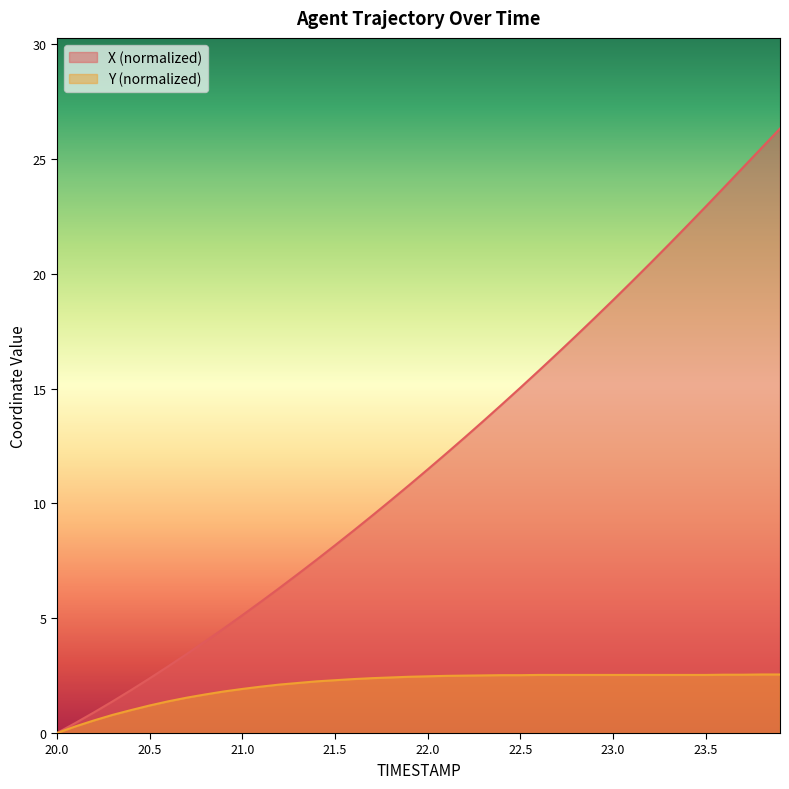

Reading right to left, what are all the values shown in this chart?

X: 23.9=26.3	23.8=25.5	23.7=24.6	23.6=23.8	23.5=22.9	23.4=22.1	23.3=21.3	23.2=20.5	23.1=19.7	23.0=18.9	22.9=18.1	22.8=17.3	22.7=16.5	22.6=15.8	22.5=15.0	22.4=14.3	22.3=13.6	22.2=12.9	22.1=12.2	22.0=11.5	21.9=10.8	21.8=10.1	21.7=9.5	21.6=8.8	21.5=8.2	21.4=7.5	21.3=6.9	21.2=6.3	21.1=5.7	21.0=5.1	20.9=4.6	20.8=4.0	20.7=3.4	20.6=2.9	20.5=2.4	20.4=1.9	20.3=1.4	20.2=0.9	20.1=0.4	20.0=0.0
Y: 23.9=2.5	23.8=2.5	23.7=2.5	23.6=2.5	23.5=2.5	23.4=2.5	23.3=2.5	23.2=2.5	23.1=2.5	23.0=2.5	22.9=2.5	22.8=2.5	22.7=2.5	22.6=2.5	22.5=2.5	22.4=2.5	22.3=2.5	22.2=2.5	22.1=2.5	22.0=2.5	21.9=2.4	21.8=2.4	21.7=2.4	21.6=2.3	21.5=2.3	21.4=2.2	21.3=2.2	21.2=2.1	21.1=2.0	21.0=1.9	20.9=1.8	20.8=1.7	20.7=1.5	20.6=1.4	20.5=1.2	20.4=1.0	20.3=0.8	20.2=0.5	20.1=0.3	20.0=0.0